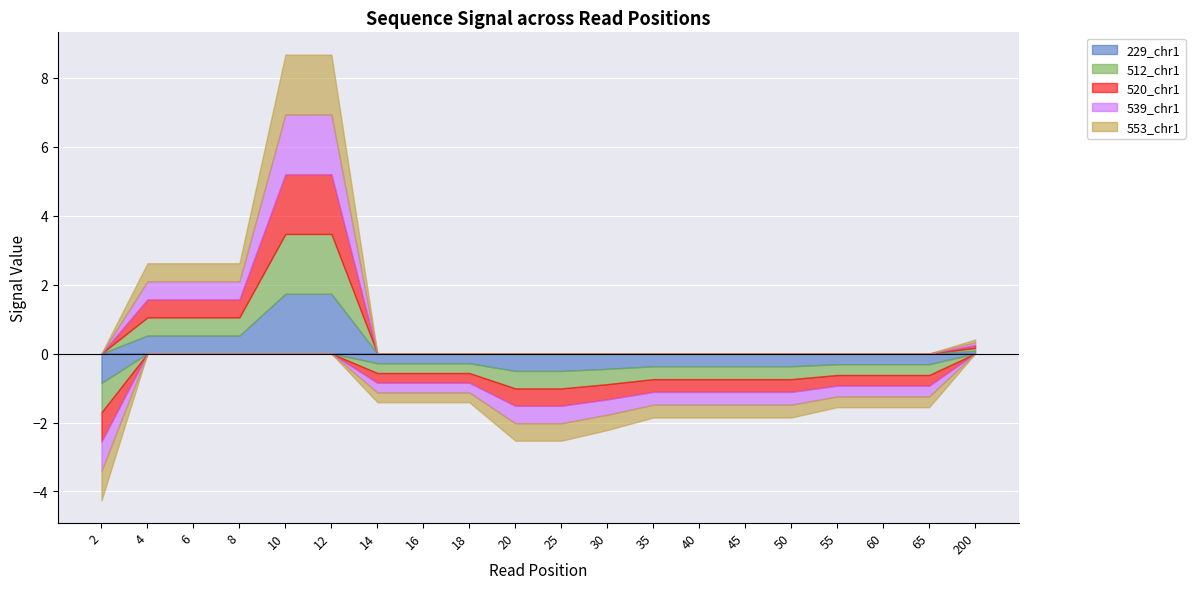

What is the sum of the 512_chr1 values at 60 and 40?

-0.7